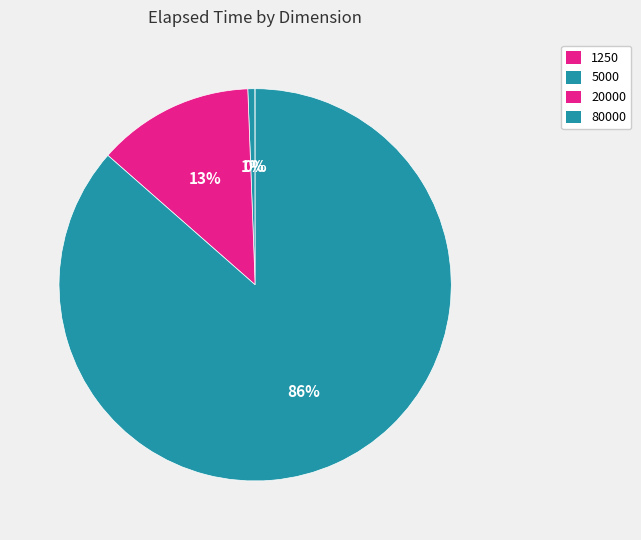

To the nearest percent, what portion does 80000 represent?

86%